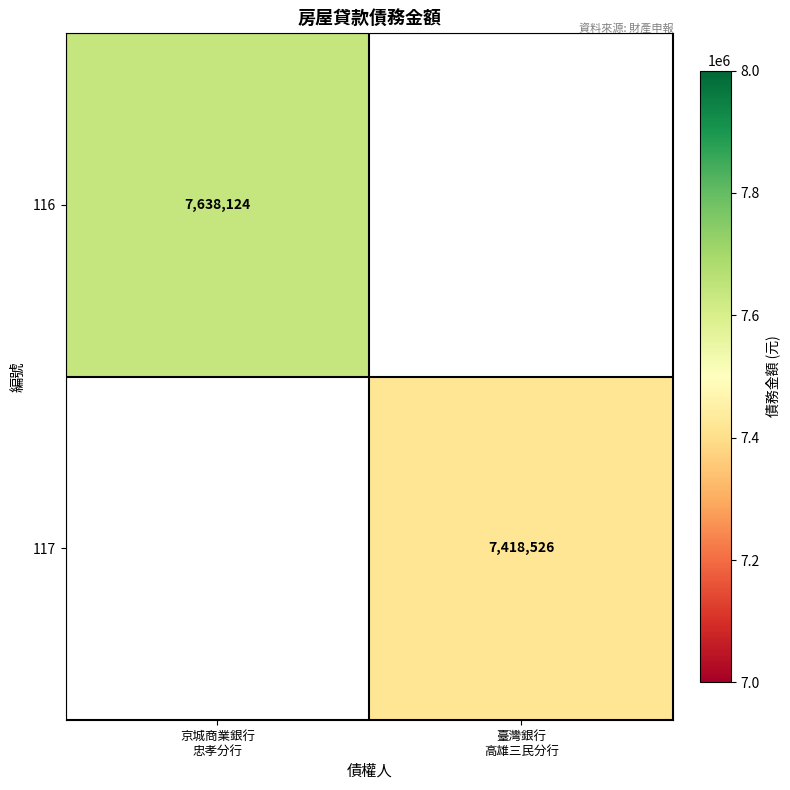

True or false: 117 has a value of 13209234.8 at 臺灣銀行 高雄三民分行.

False